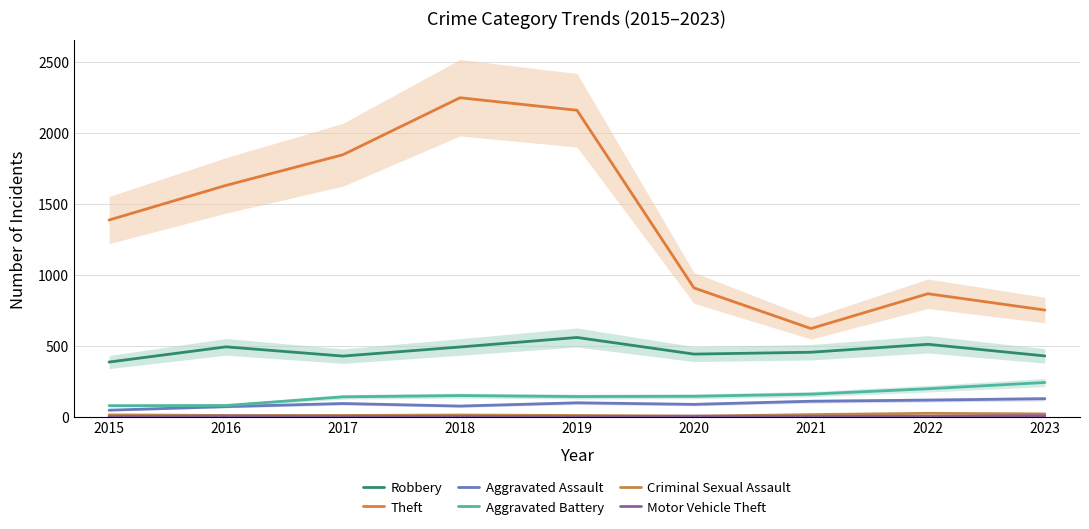

What is the greatest value displayed?

2245